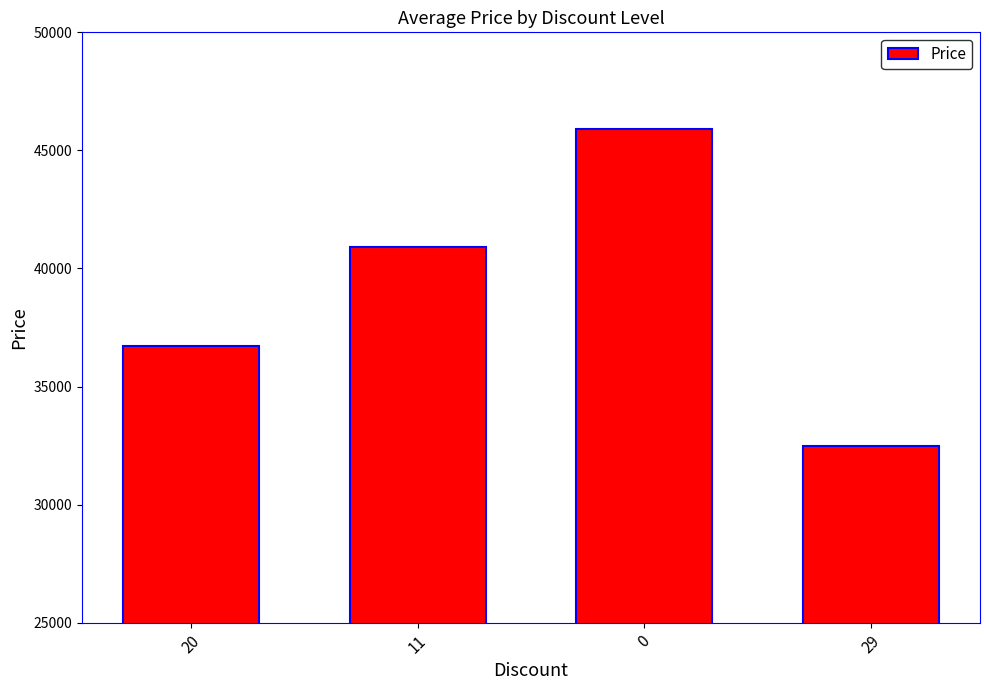

How many categories are shown in the chart?

4